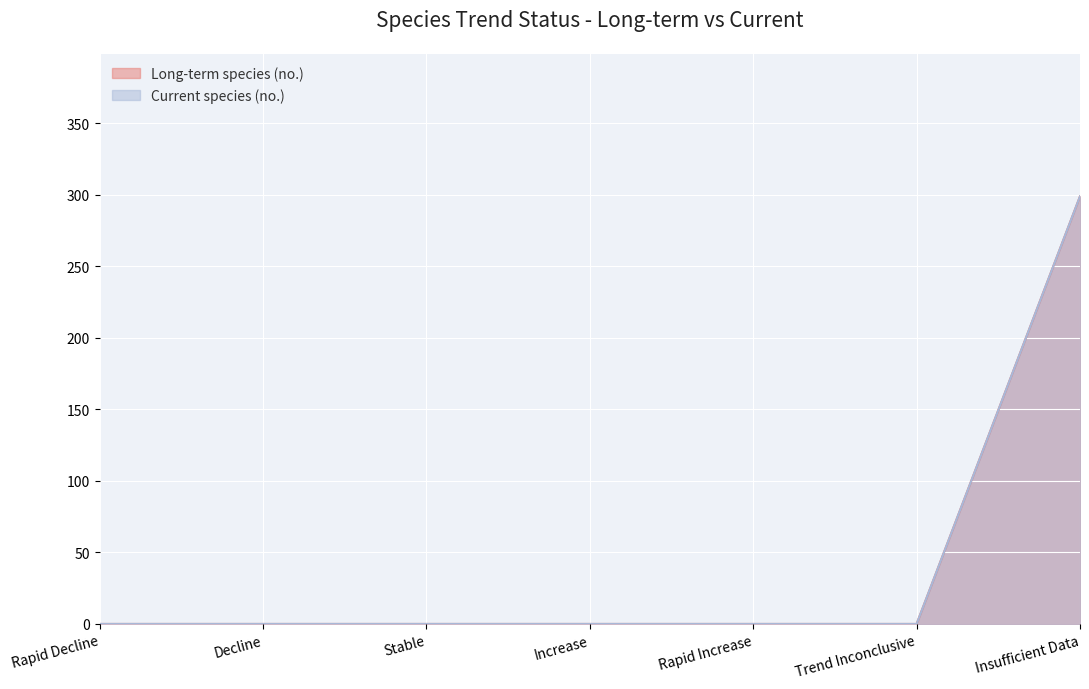

True or false: Long-term species (no.) and Current species (no.) intersect in this chart.

False